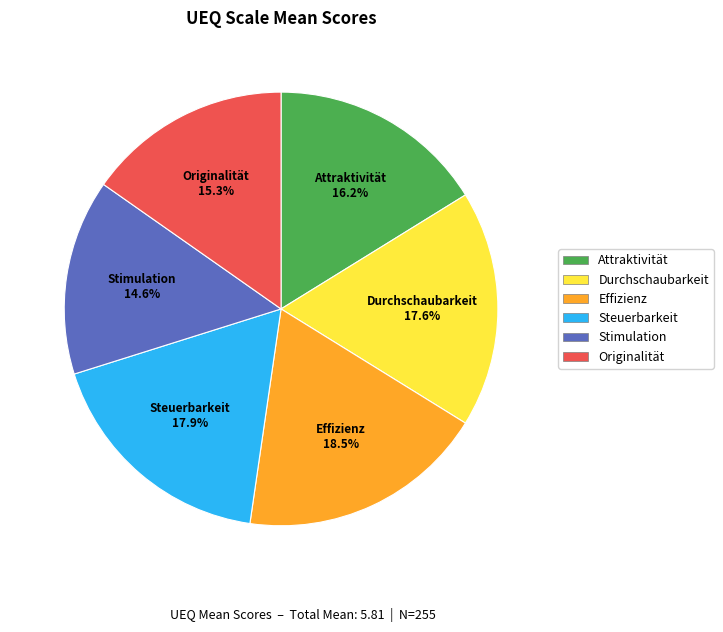

Is the sum of Durchschaubarkeit and Originalität greater than half?

No